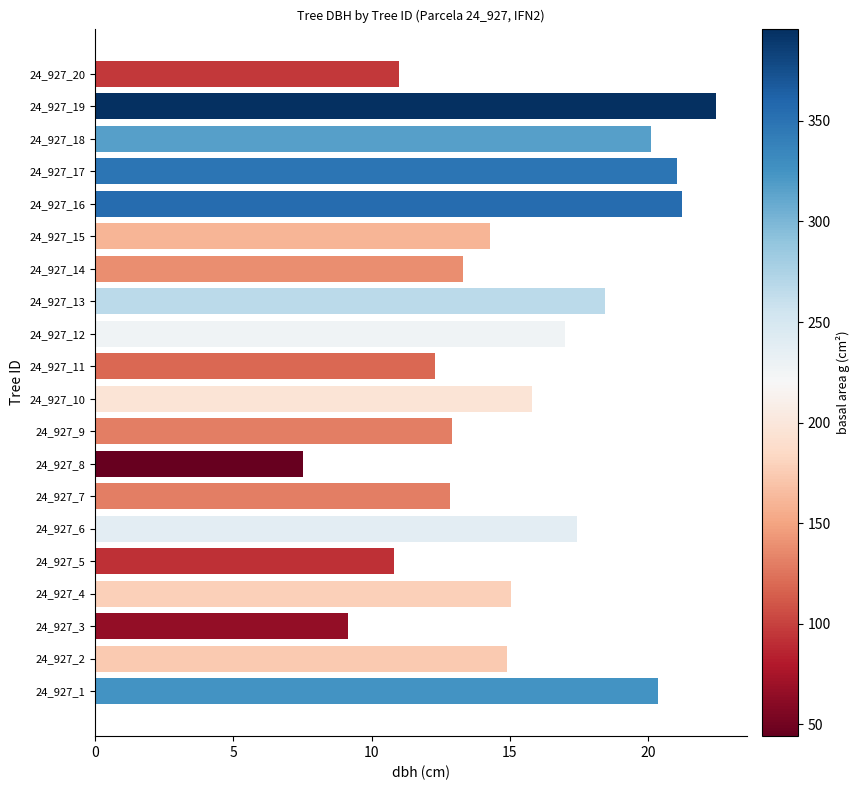

Between 24_927_19 and 24_927_20, which is larger?

24_927_19